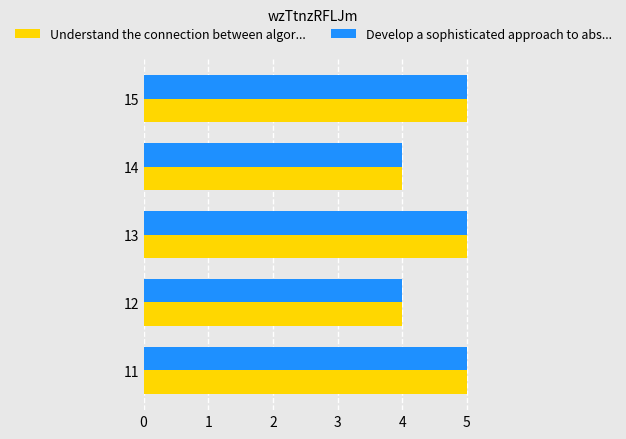

What is the difference between the second highest and minimum values in the Develop a sophisticated approach to abs... series?

1